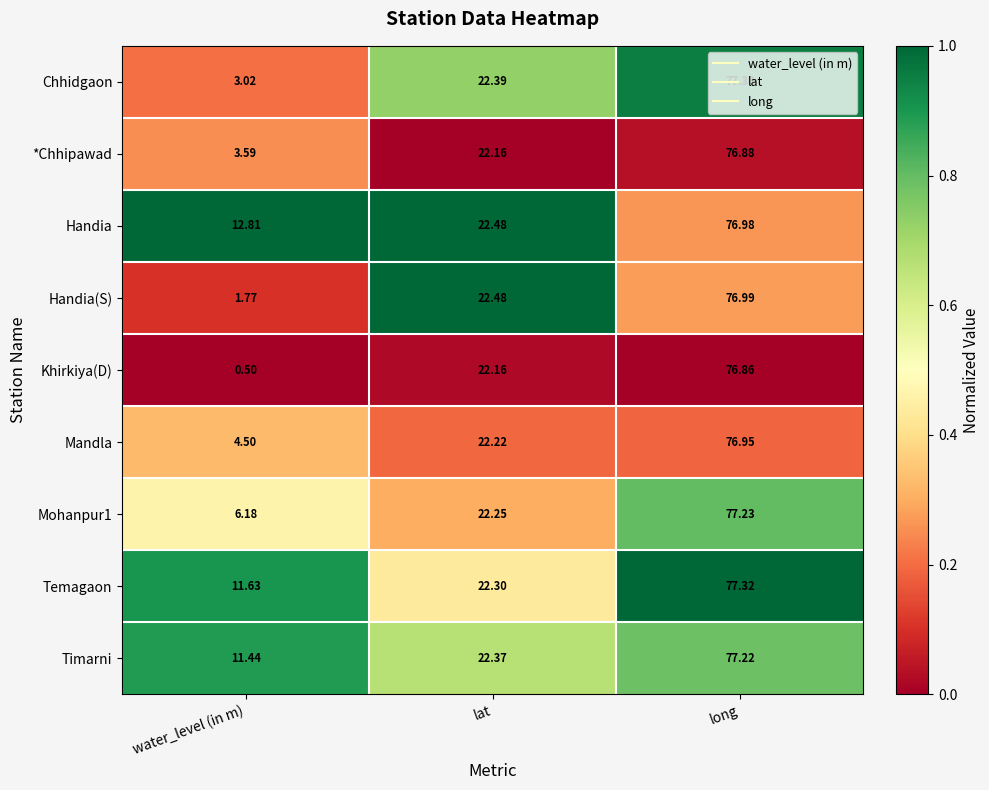

Is the value of Timarni at long greater than the value of Chhidgaon at lat?

Yes